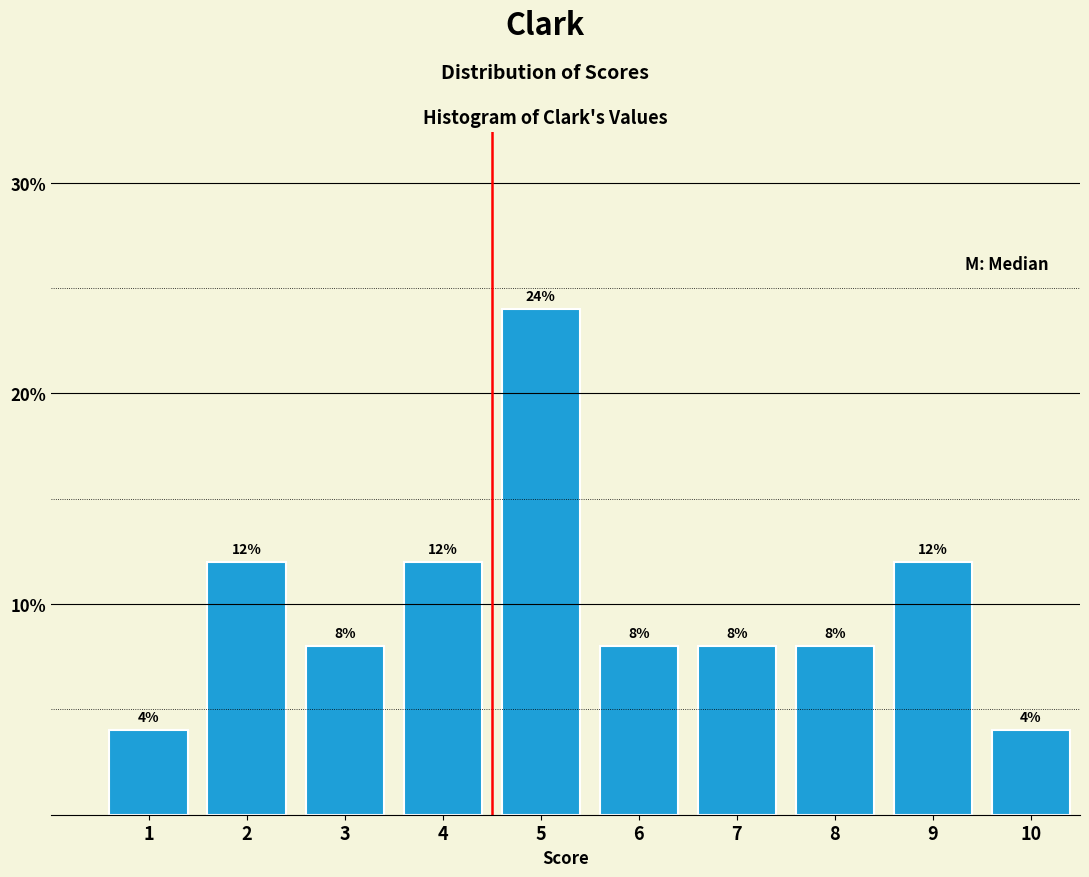

Reading left to right, transcribe all the data shown in this chart.

1=4	2=12	3=8	4=12	5=24	6=8	7=8	8=8	9=12	10=4